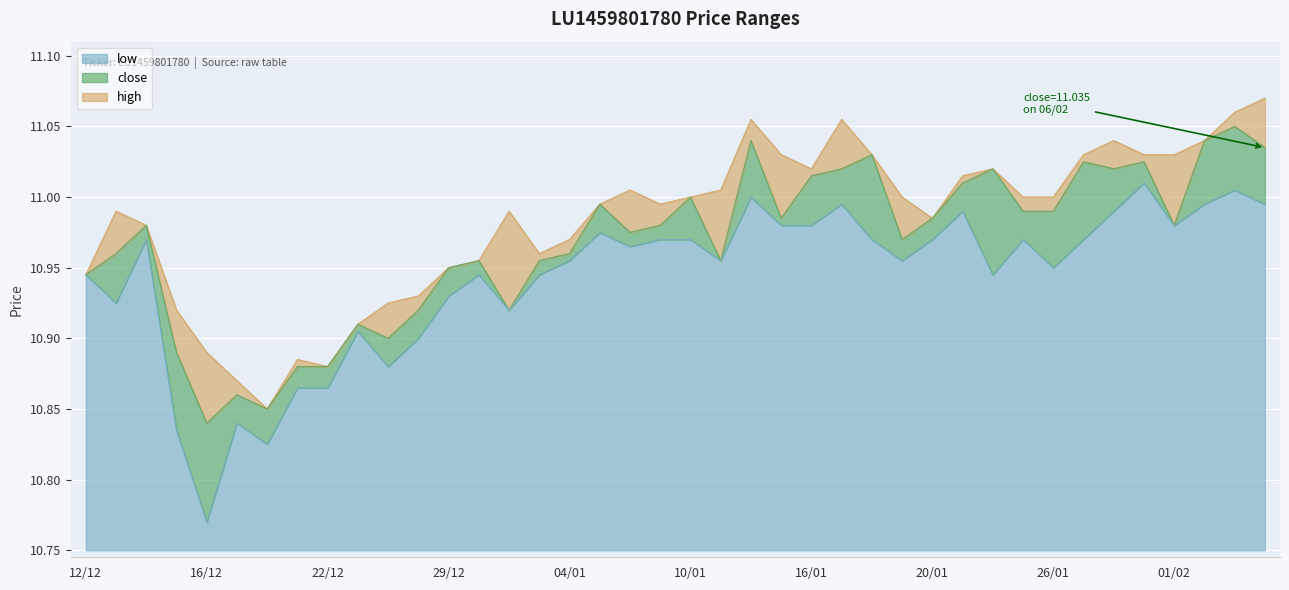

Which category has the lowest value in the low series?

16/12